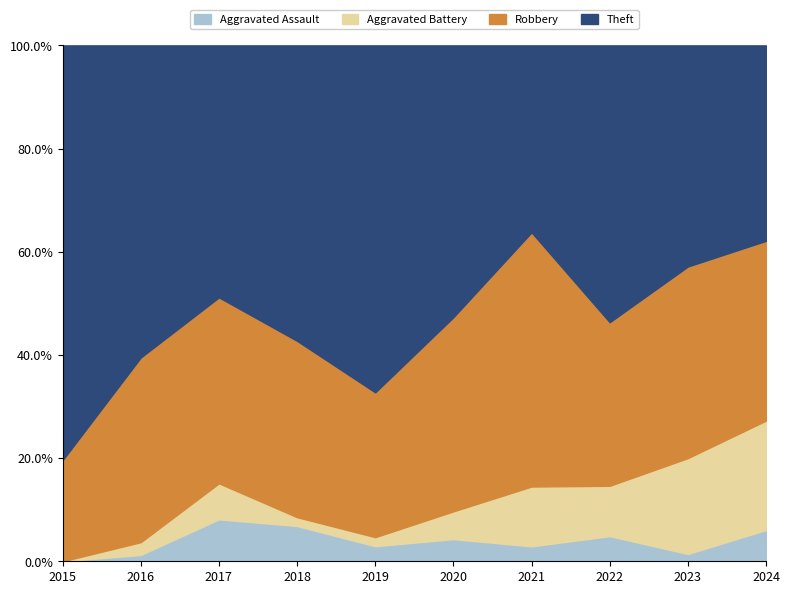

Reading left to right, what are all the values shown in this chart?

Aggravated Assault: 2015=0	2016=1	2017=7	2018=8	2019=5	2020=4	2021=2	2022=4	2023=1	2024=4
Aggravated Battery: 2015=0	2016=2	2017=6	2018=2	2019=3	2020=5	2021=8	2022=8	2023=13	2024=14
Robbery: 2015=10	2016=29	2017=31	2018=40	2019=48	2020=35	2021=34	2022=26	2023=26	2024=23
Theft: 2015=41	2016=49	2017=42	2018=67	2019=115	2020=49	2021=25	2022=44	2023=30	2024=25